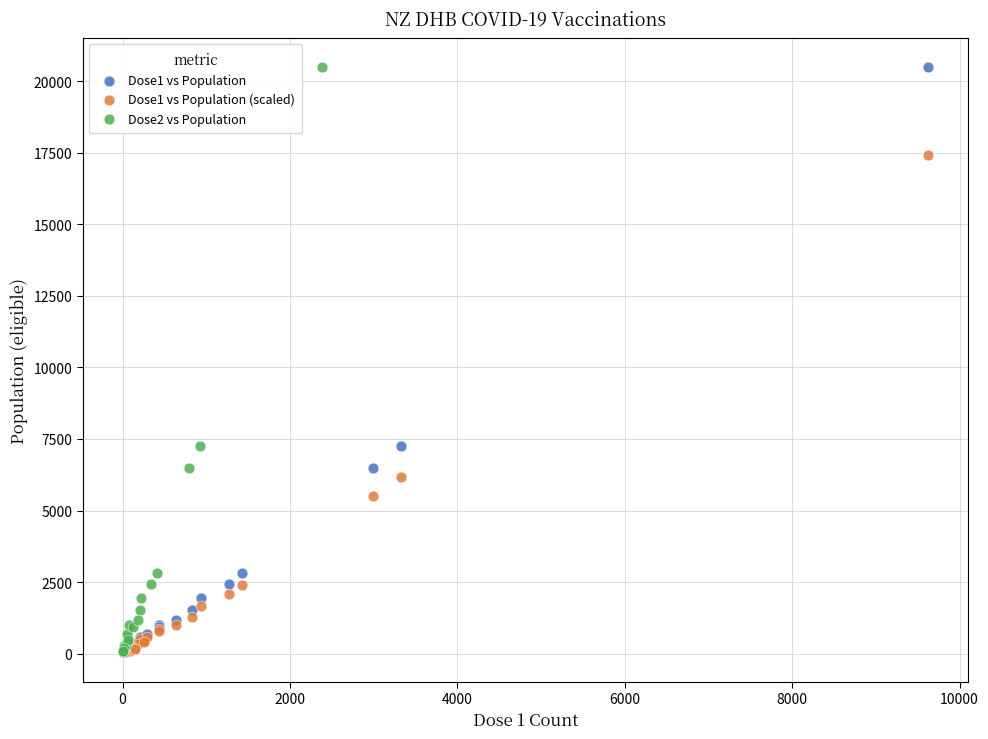

What are all the series names shown in the legend?

Dose1 vs Population, Dose1 vs Population (scaled), Dose2 vs Population